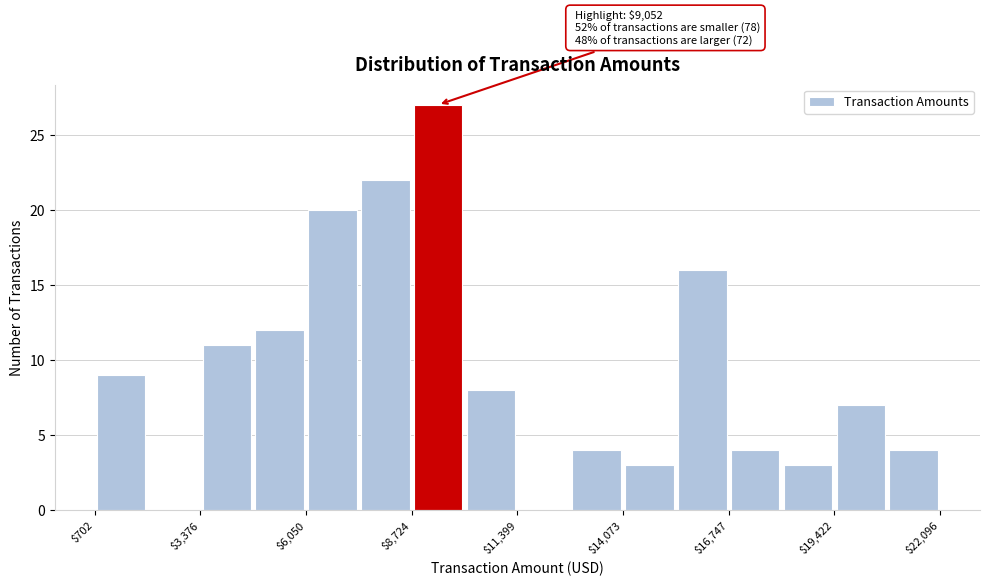

Around what value on the x-axis is the tallest bar? Give the approximate position of its centre, as read against the axis.

9500